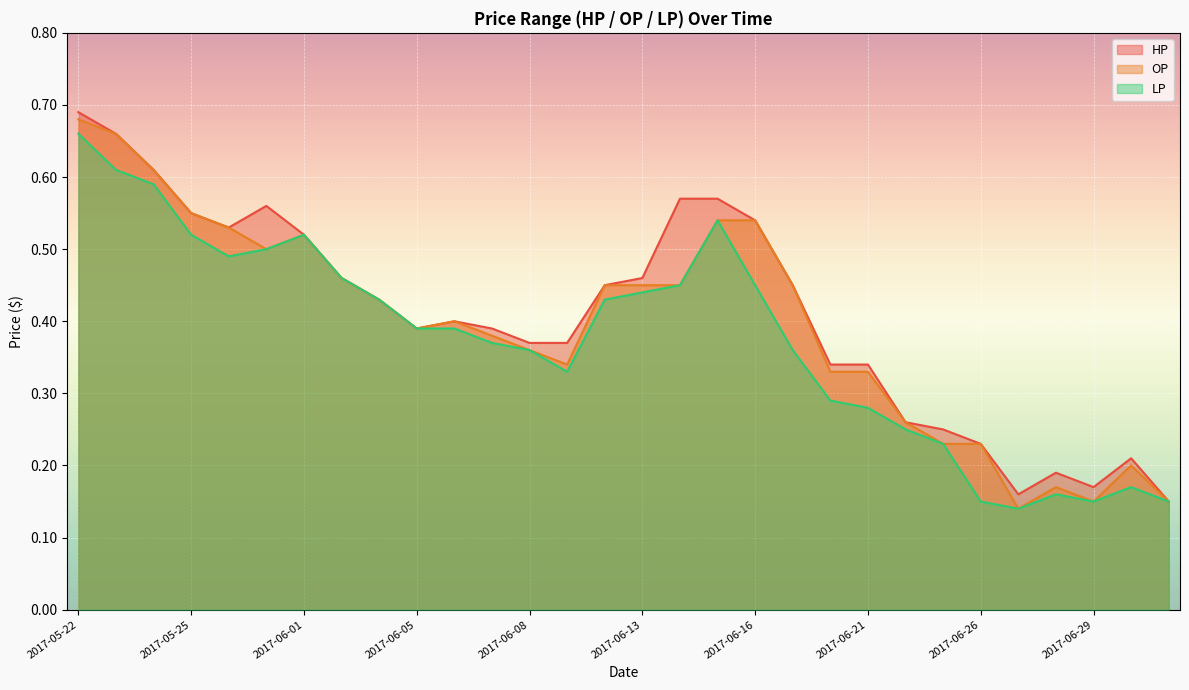

What is the sum of the OP values at 2017-05-31 and 2017-06-13?

0.9